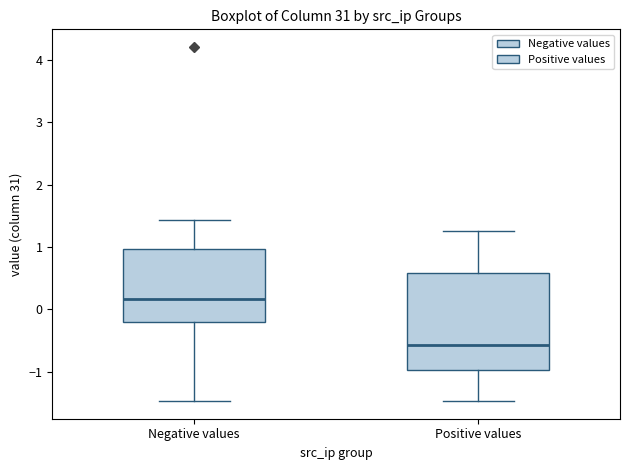

Comparing the boxes themselves (not the whiskers), which one is the tallest?

Positive values